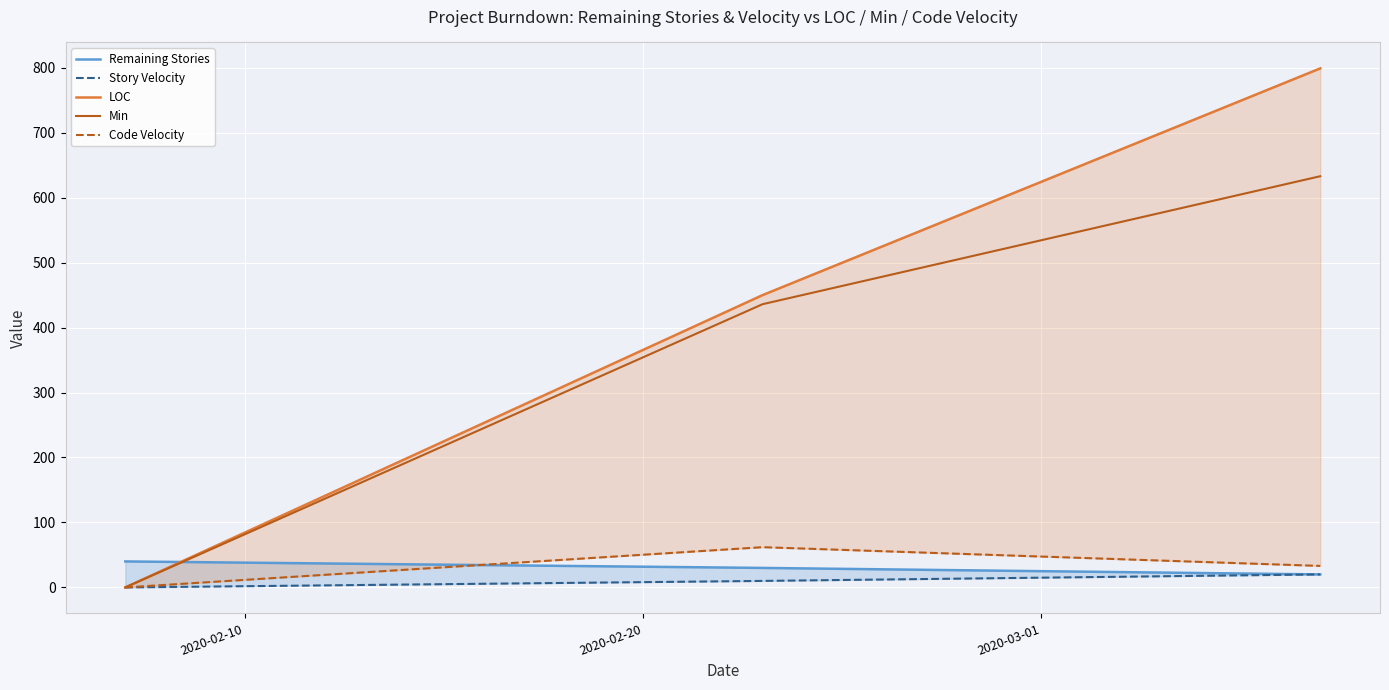

What is the highest value of the Min series?

633